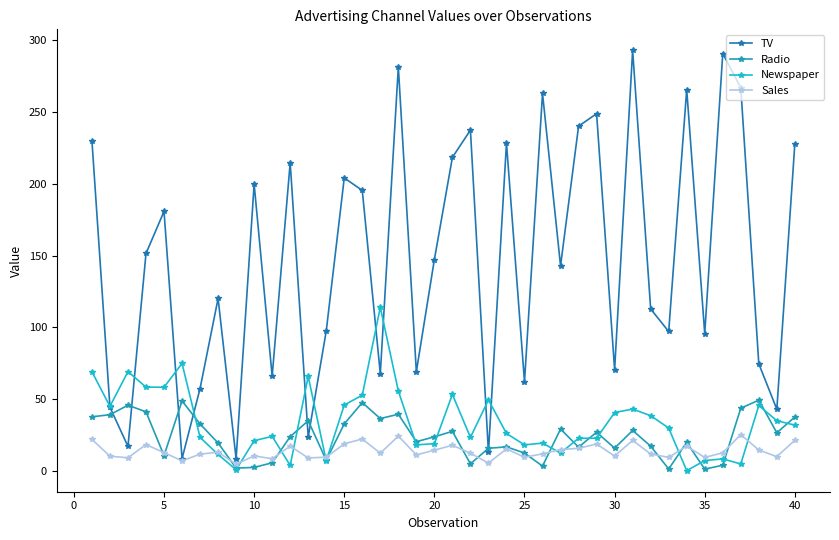

Which series has the largest total across all categories?

TV